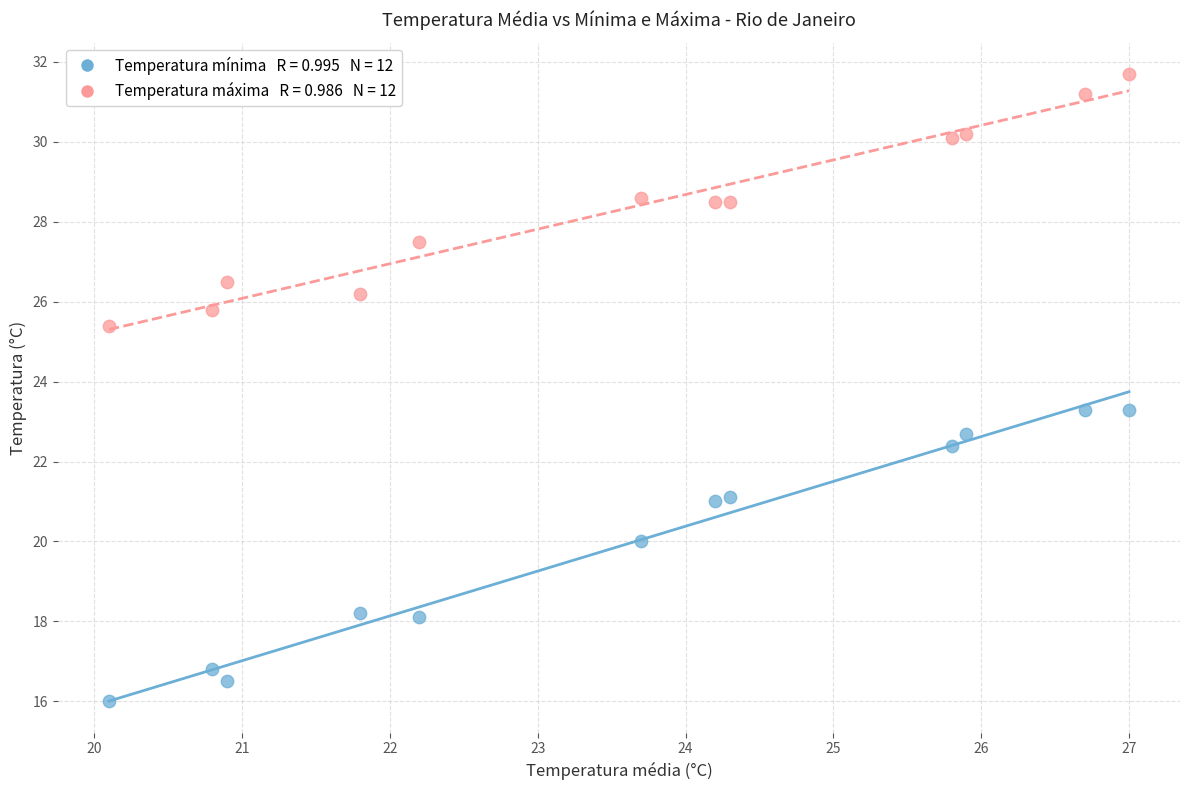

Across all data points, what is the range of Y values (max minus min)?

15.7